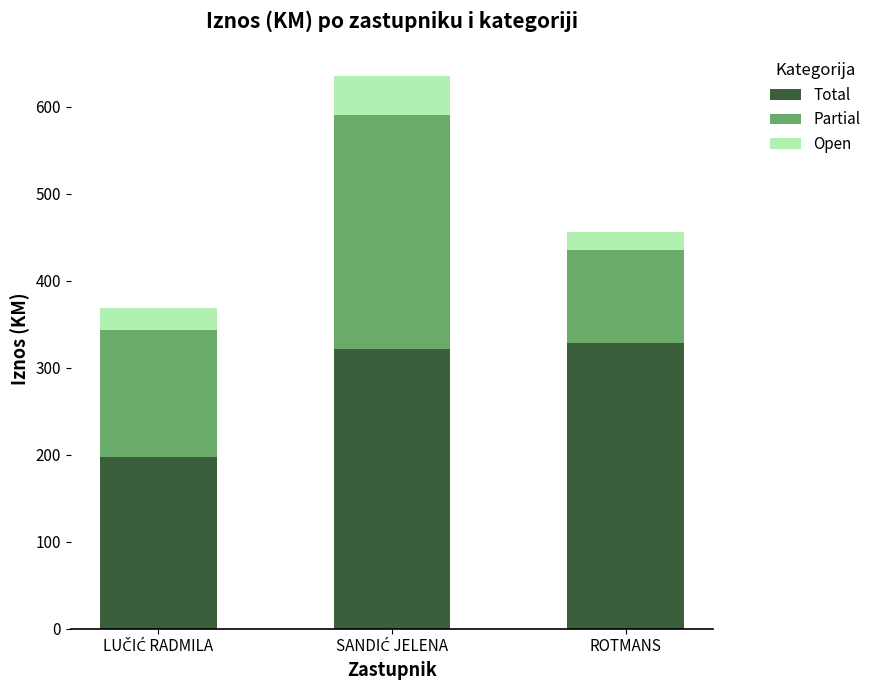

What is the sum of all Total values?

847.7